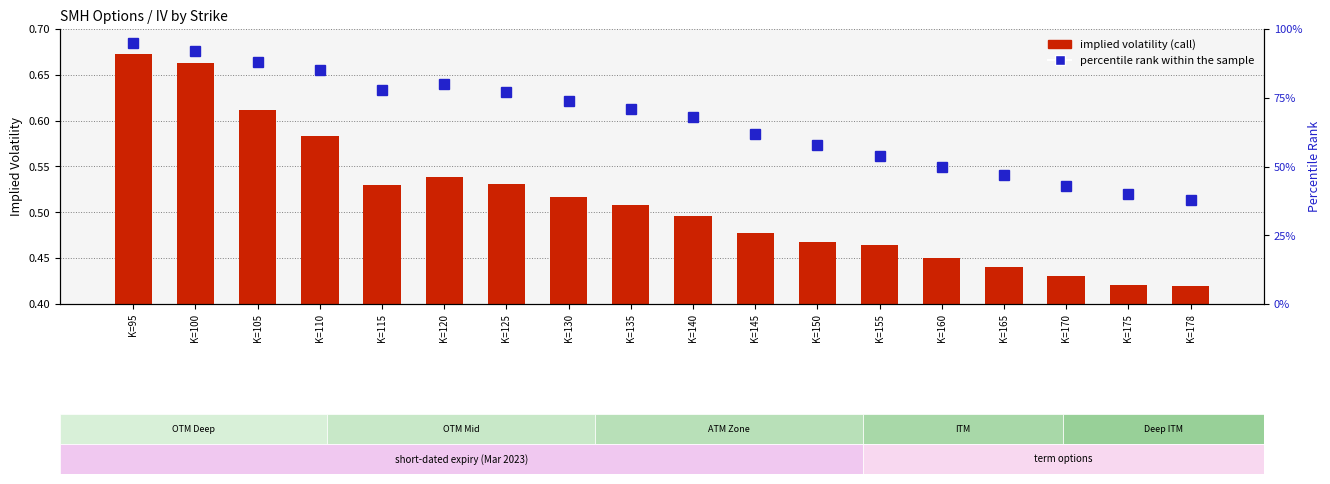

What is the highest value of the implied volatility (call) series?

0.7